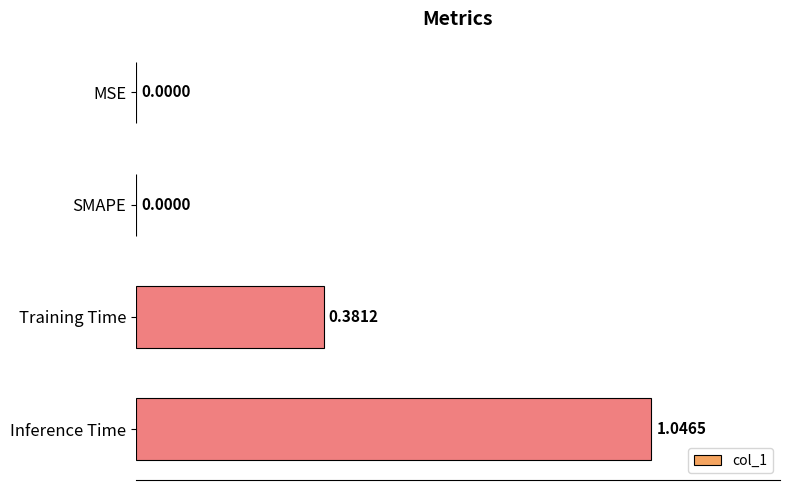

What is the sum of all values?

1.4